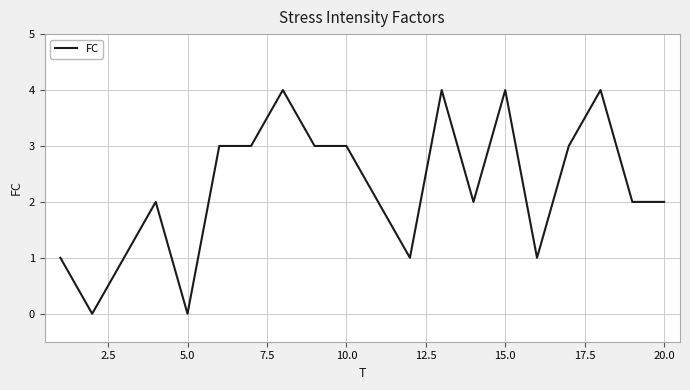

What is the maximum value shown in the chart?

4